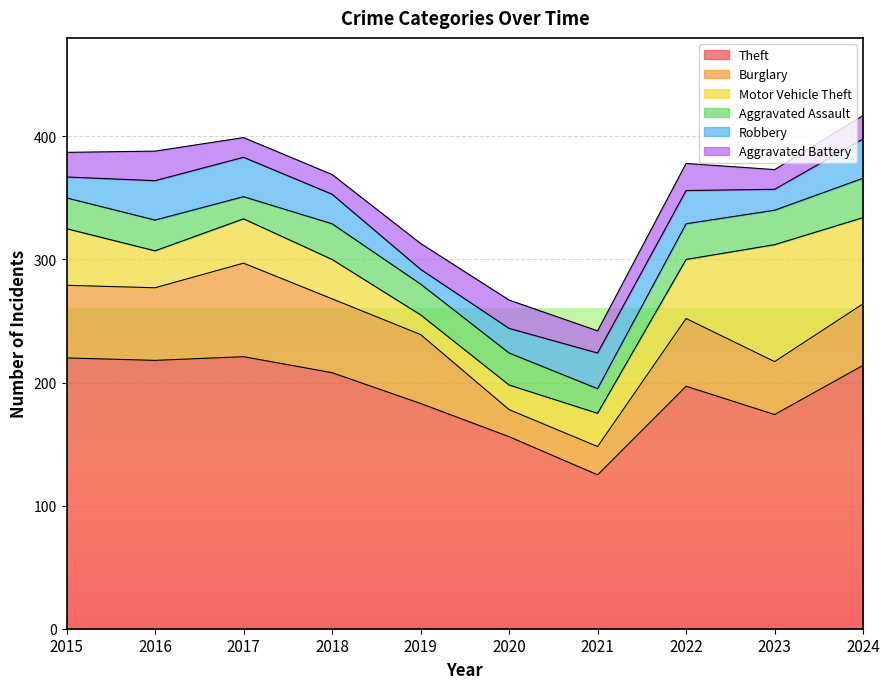

How many lines are shown in the chart?

6